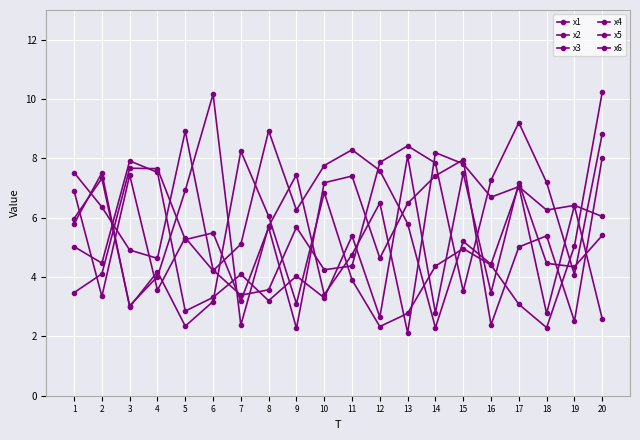

What is the value of the x2 point at the 17th from the left?

7.1